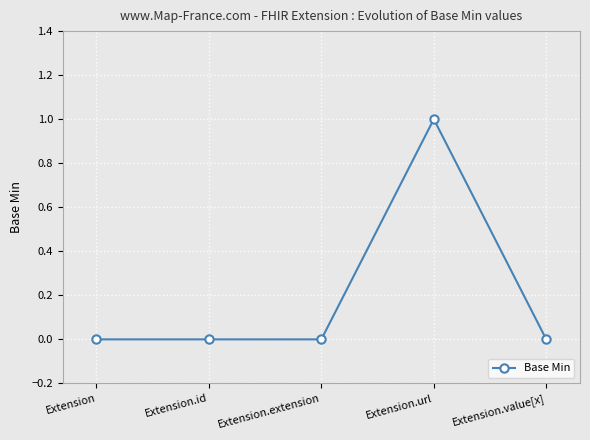

At which category does the chart reach its peak across all series?

Extension.url